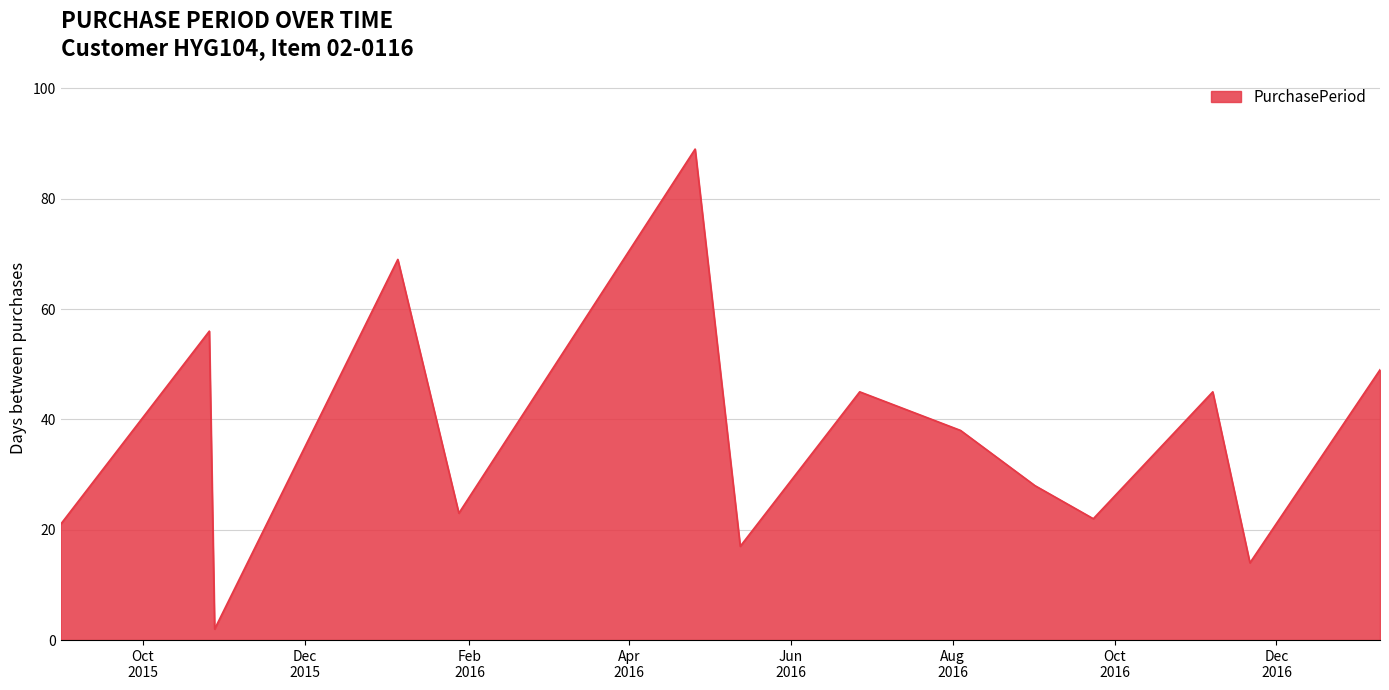

What is the difference between the maximum and minimum values?

87